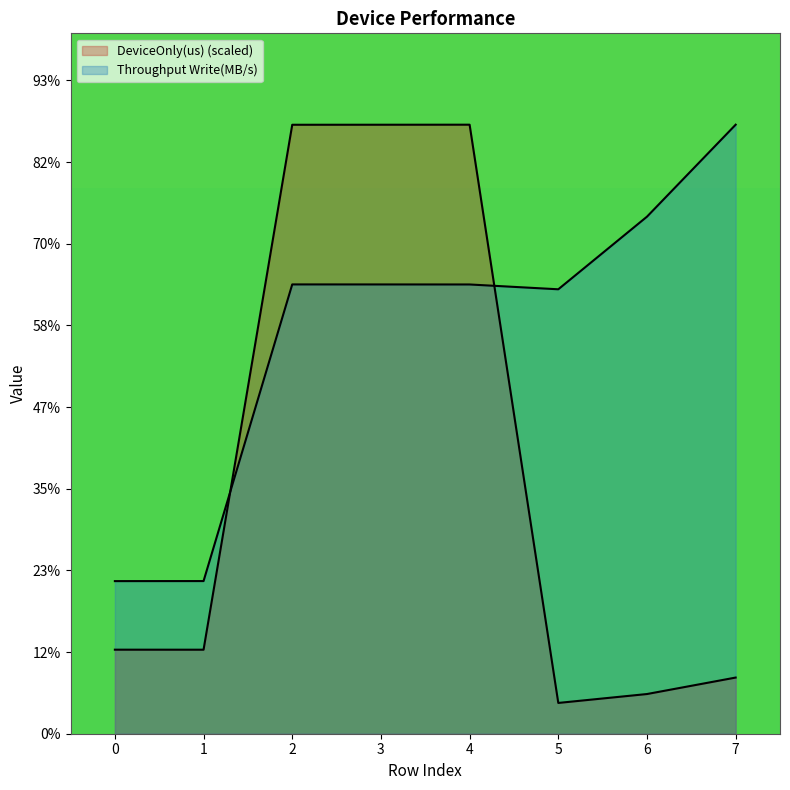

What is the greatest value displayed?

1864.6